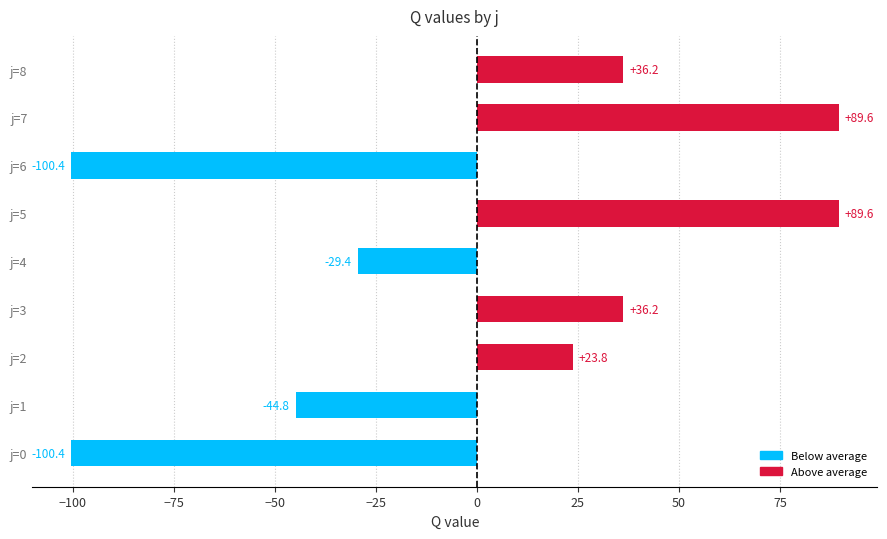

The chart shows a value of 36.2 at j=3. True or false?

True